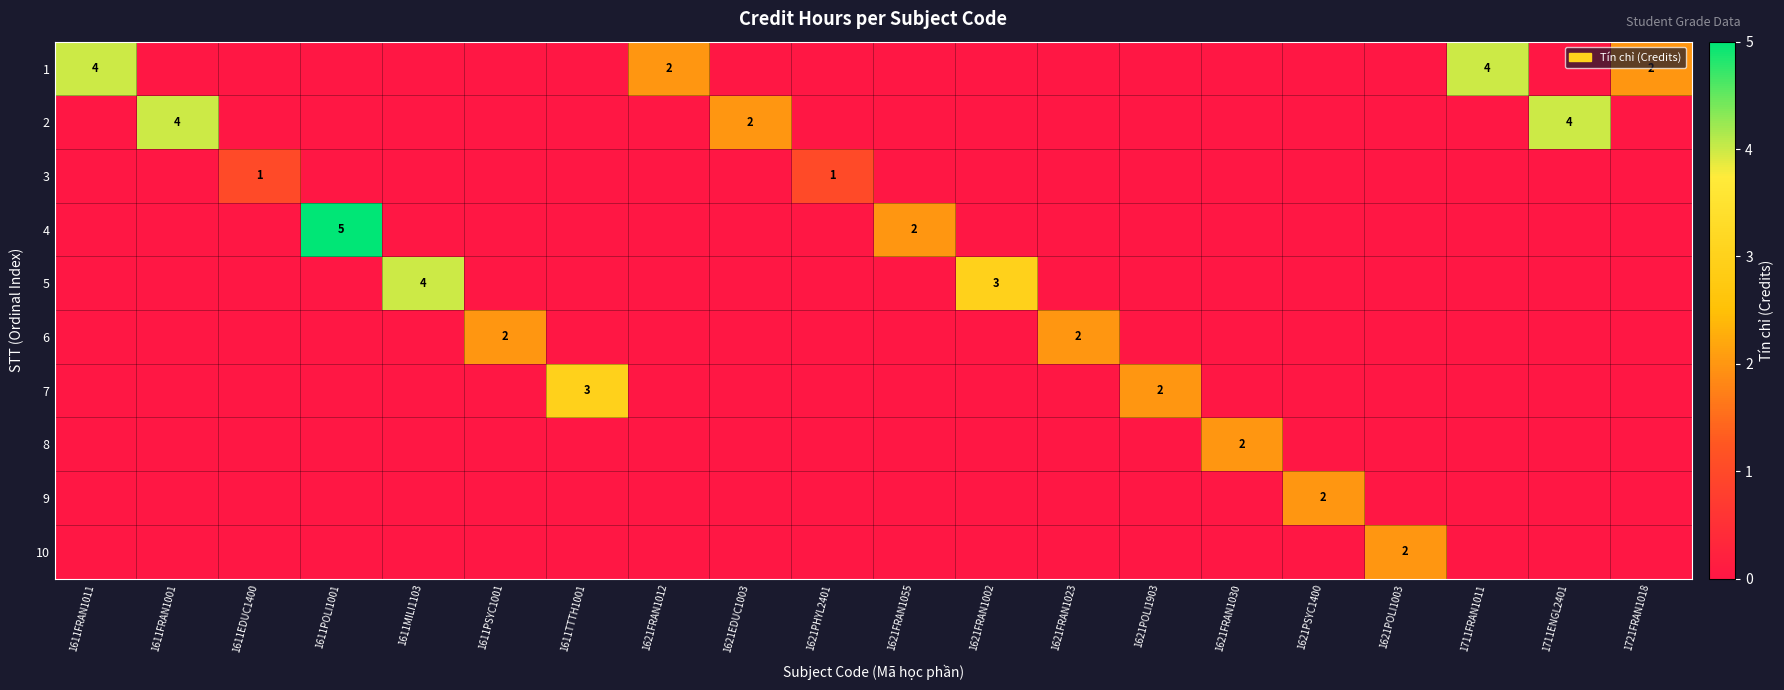

The 5 series shows 3 at 1621FRAN1002. True or false?

True